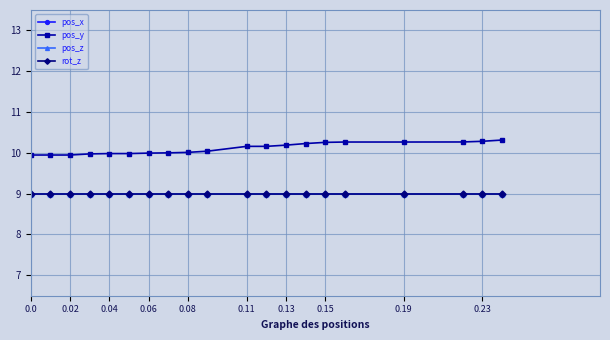

What position from the right is 0.19?

4